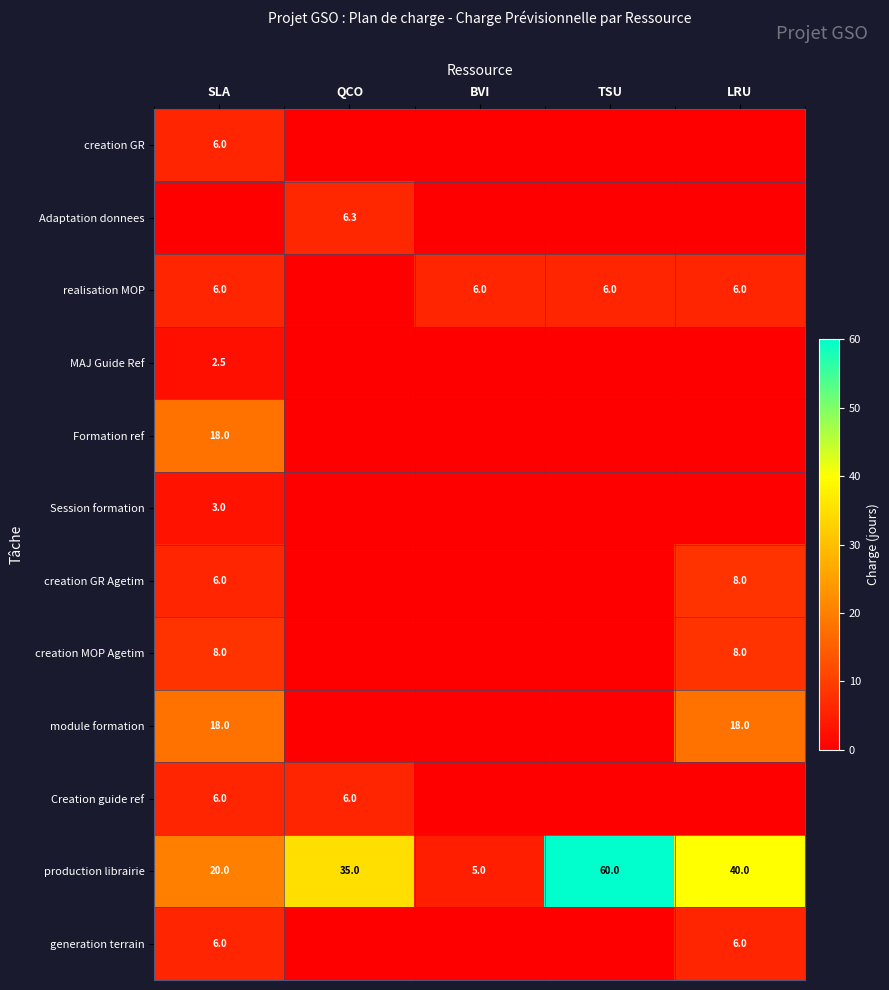

What is the total value across all series at TSU?

66.0